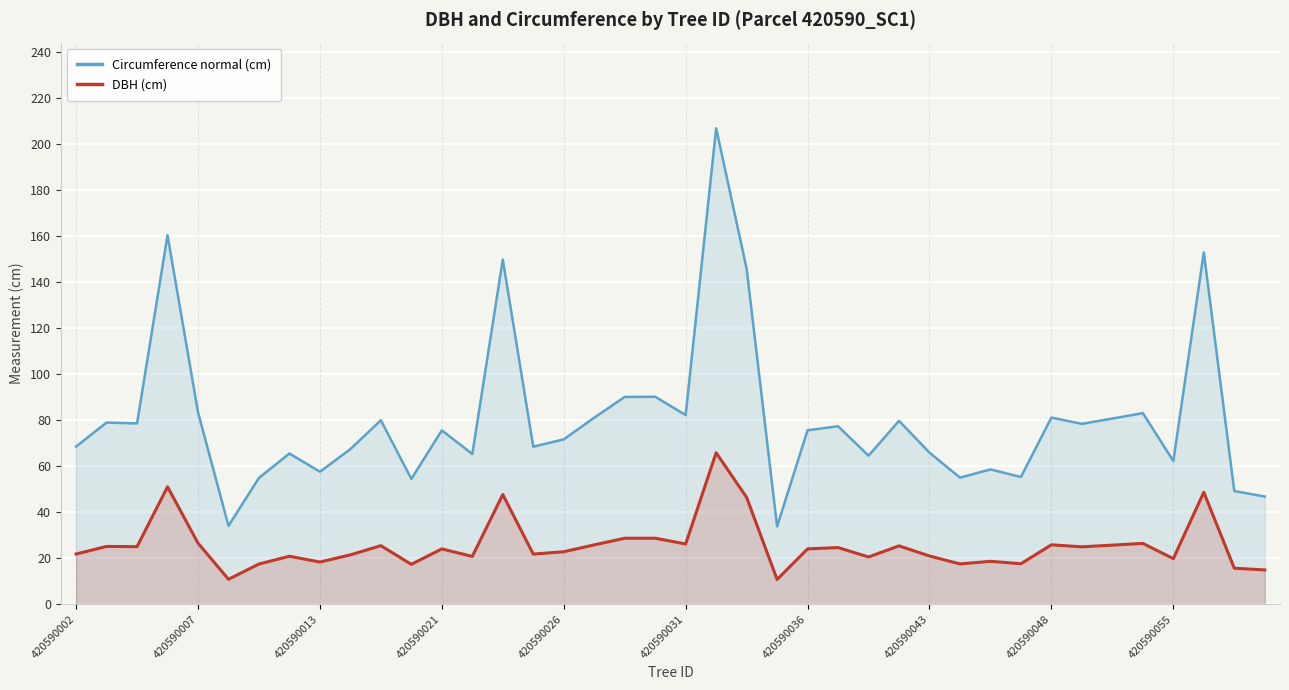

Reading left to right, list all the values displayed in this chart.

Circumference normal (cm): 68.6	79.0	78.6	160.4	83.5	34.1	54.9	65.5	57.6	67.4	80.0	54.5	75.6	65.3	149.8	68.5	71.7	81.1	90.1	90.2	82.2	206.9	145.8	33.8	75.6	77.4	64.6	79.7	65.9	55.0	58.6	55.3	81.1	78.4	80.7	83.1	62.3	152.9	49.2	46.8
DBH (cm): 21.8	25.1	25.0	51.0	26.6	10.8	17.5	20.9	18.3	21.5	25.4	17.3	24.1	20.8	47.7	21.8	22.8	25.8	28.7	28.7	26.2	65.8	46.4	10.8	24.1	24.6	20.6	25.4	21.0	17.5	18.6	17.6	25.8	24.9	25.7	26.4	19.8	48.7	15.7	14.9